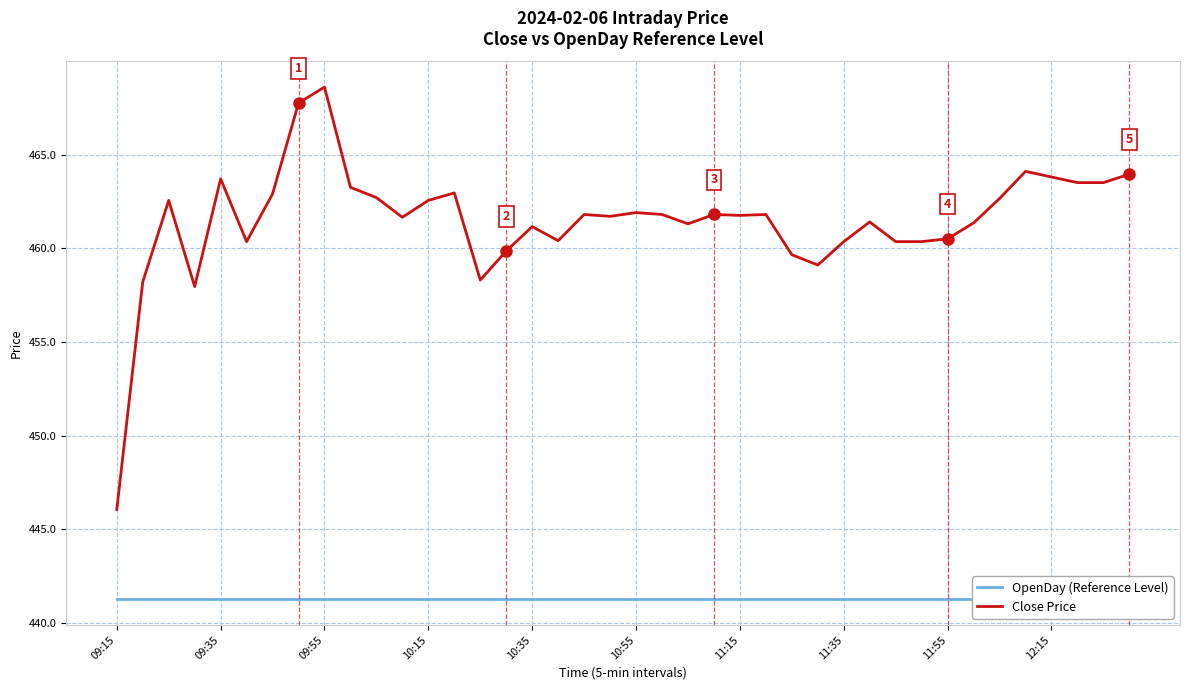

True or false: Close Price and OpenDay (Reference Level) intersect in this chart.

False